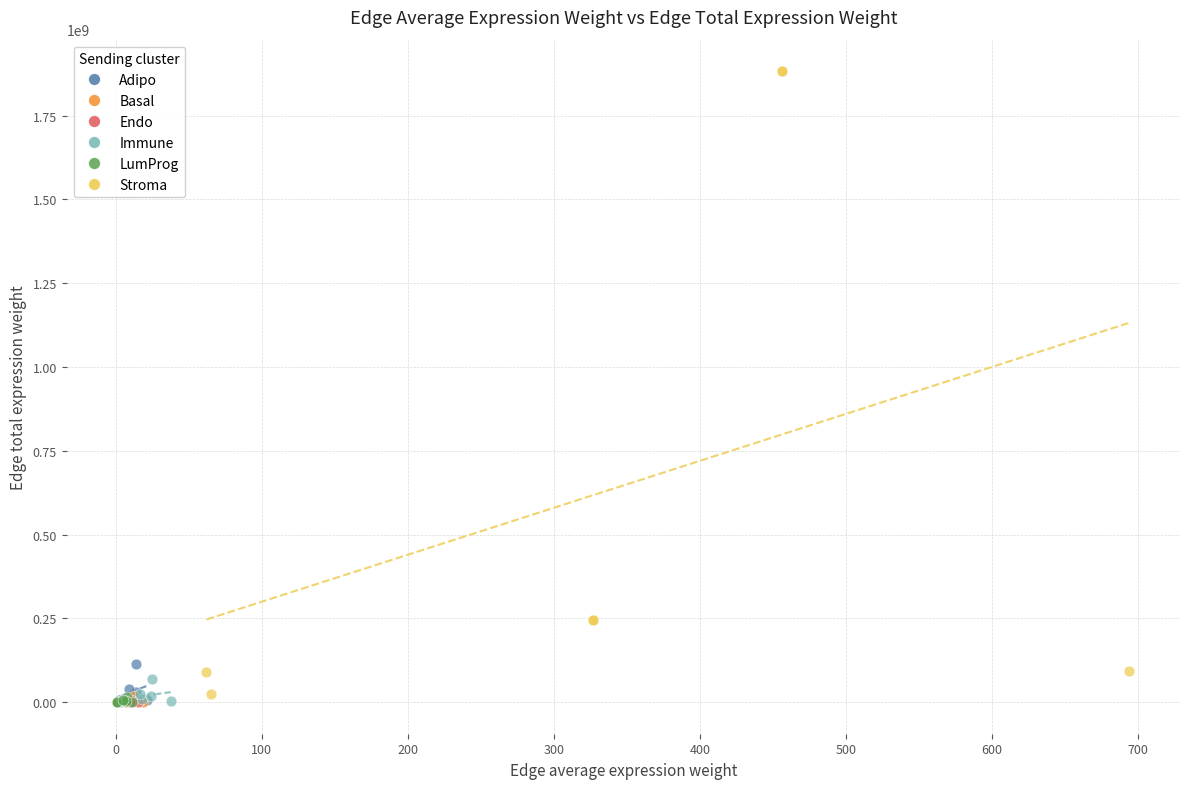

Which series has the widest spread of Y values?

Stroma